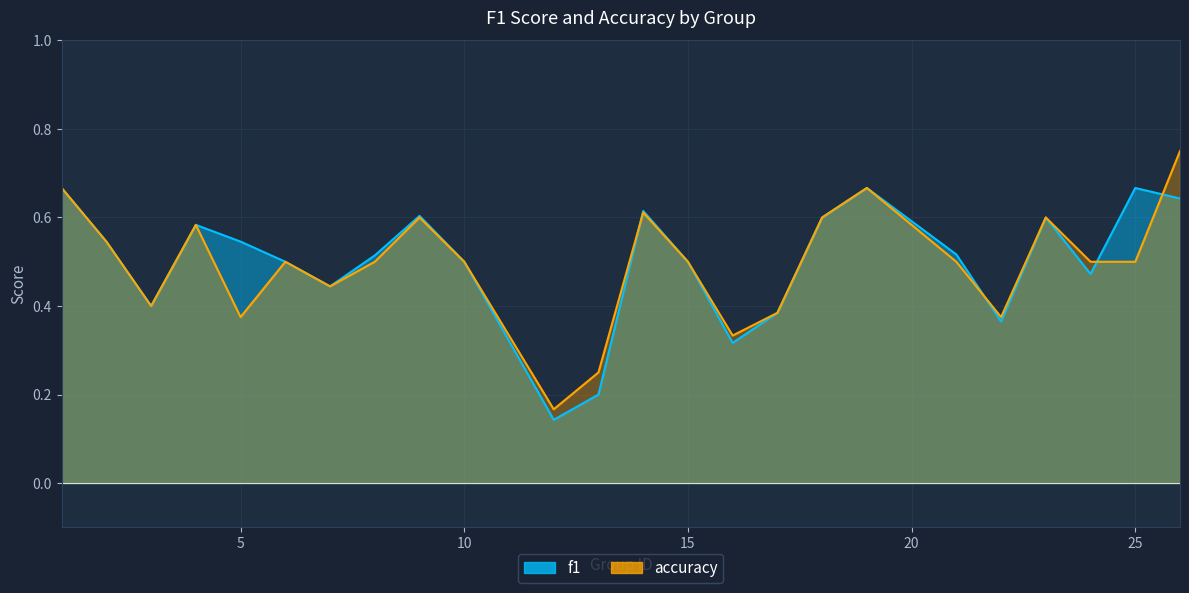

Which category has the highest value across all series?

26